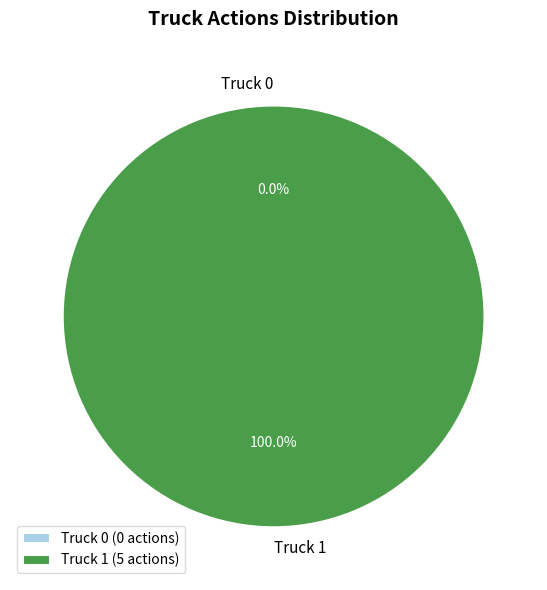

What is the majority slice?

Truck 1